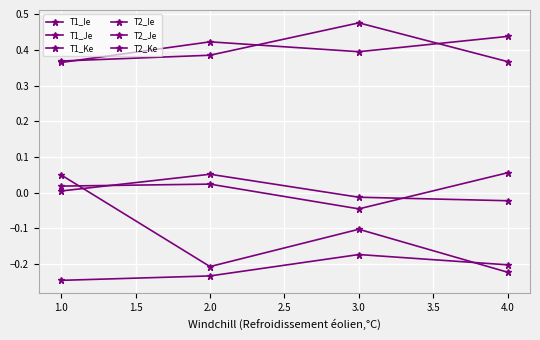

What value does the T2_Je series have at 2.0?

-0.2